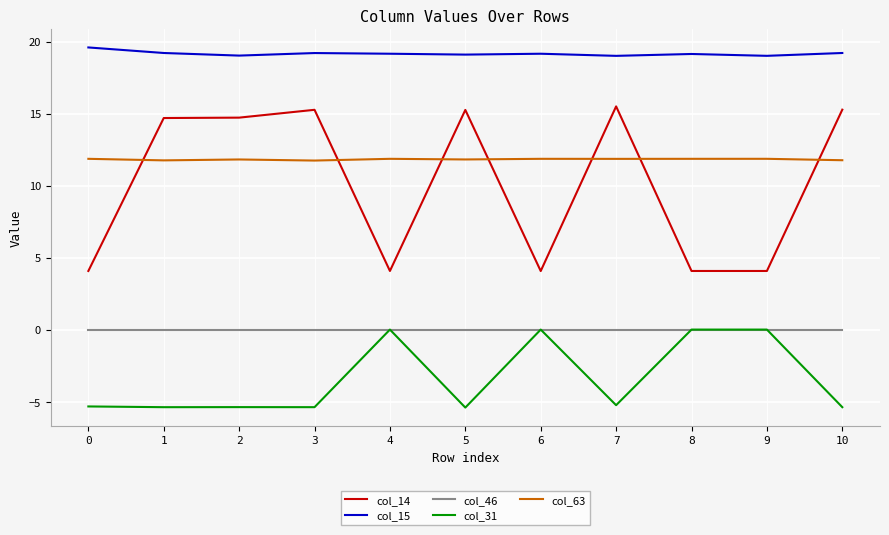

What are all the series names shown in the legend?

col_14, col_15, col_46, col_31, col_63